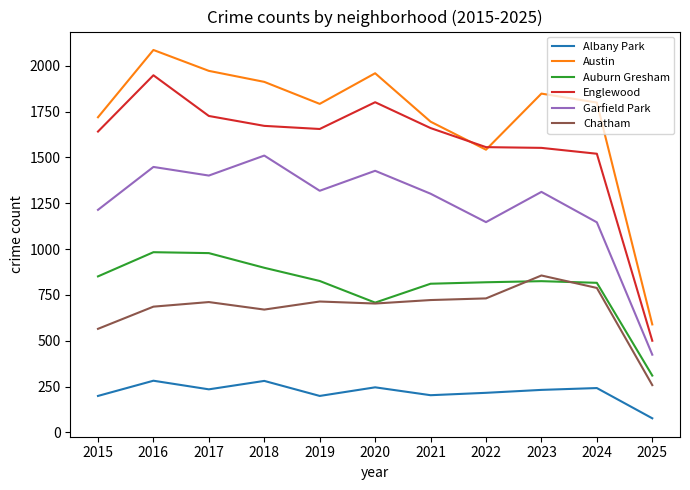

At which category is the sum across all series the highest?

2016